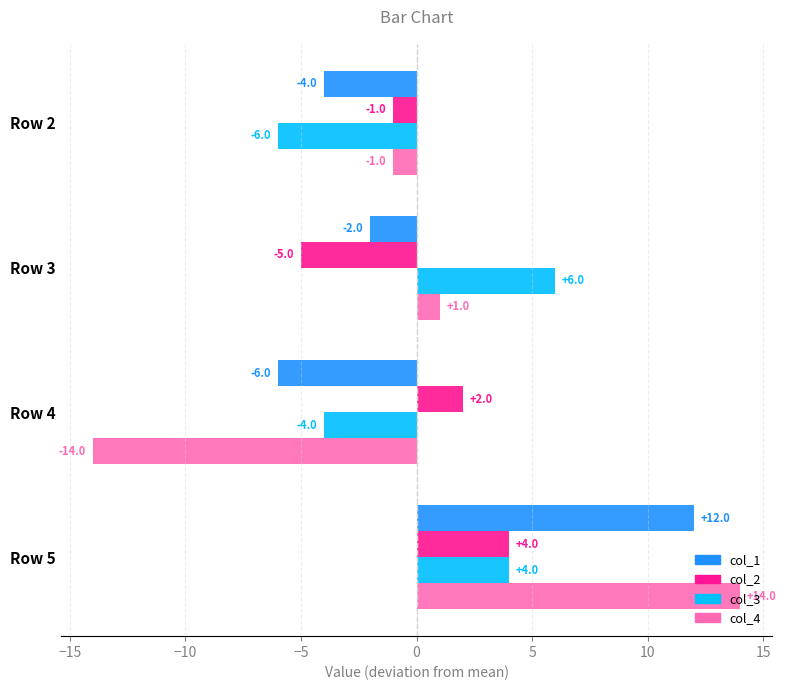

Count the col_3 values in the range -4 to 6.

3